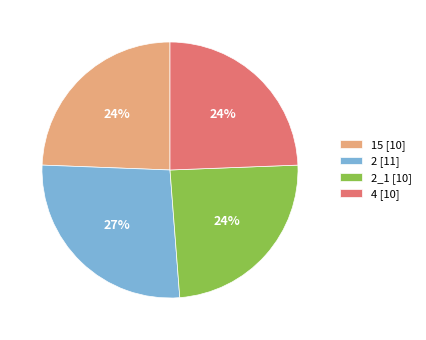

How many slices are in this pie chart?

4